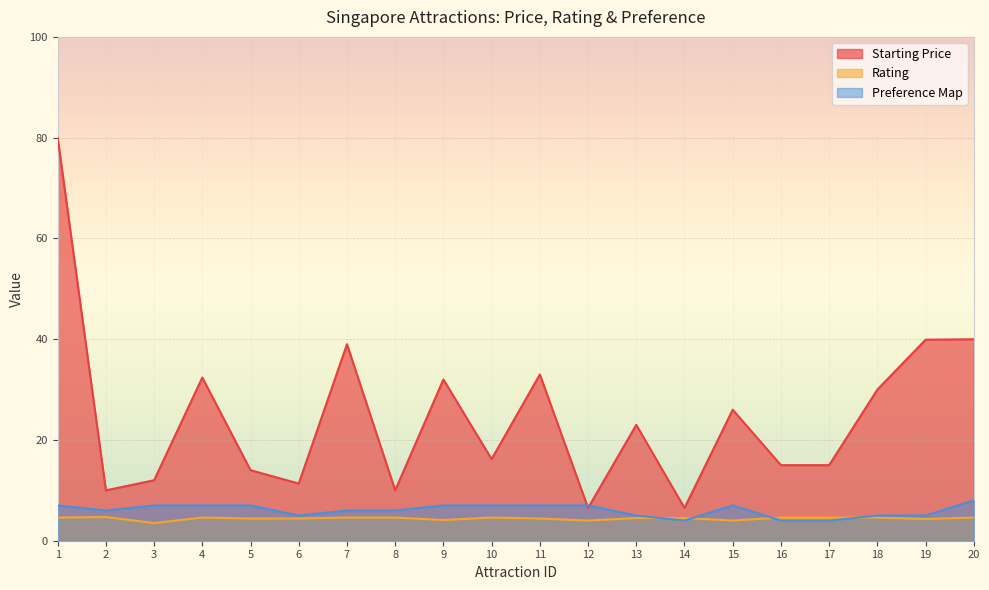

The Rating series shows 4.3 at 19. True or false?

True